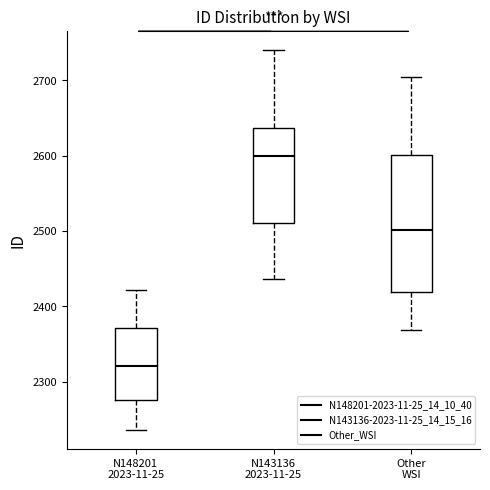

Reading left to right, transcribe this box plot: for each box, give where its median line is, the range the box spans, and where its two whiskers end, as read against the y-axis. The values are not printed on the chart, so give them approximately, as read against the axis.

N148201 2023-11-25: median 2320, box 2280 to 2370, whiskers 2240 to 2420
N143136 2023-11-25: median 2600, box 2510 to 2640, whiskers 2440 to 2740
Other WSI: median 2500, box 2420 to 2600, whiskers 2370 to 2700